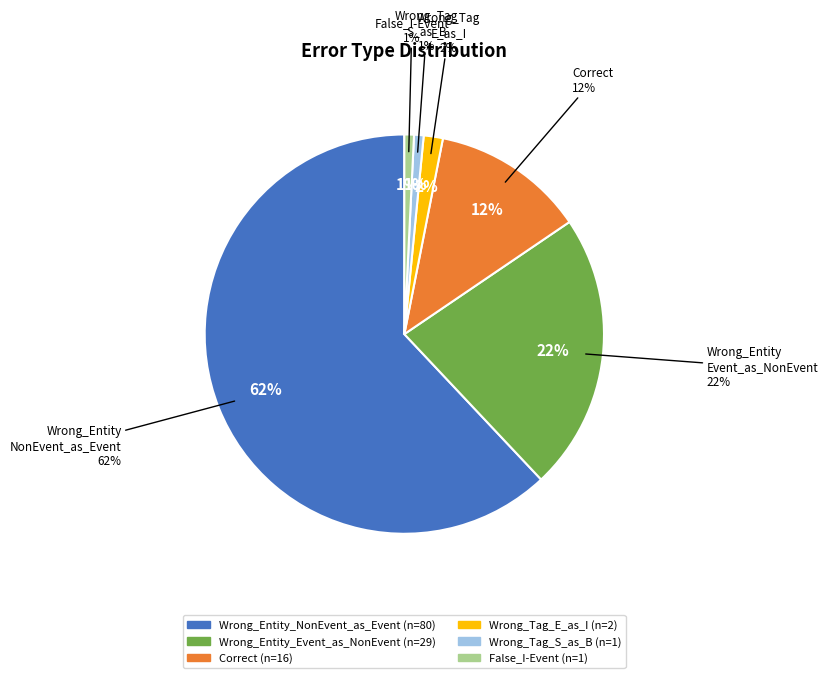

To the nearest percent, what is the average slice percentage?

17%